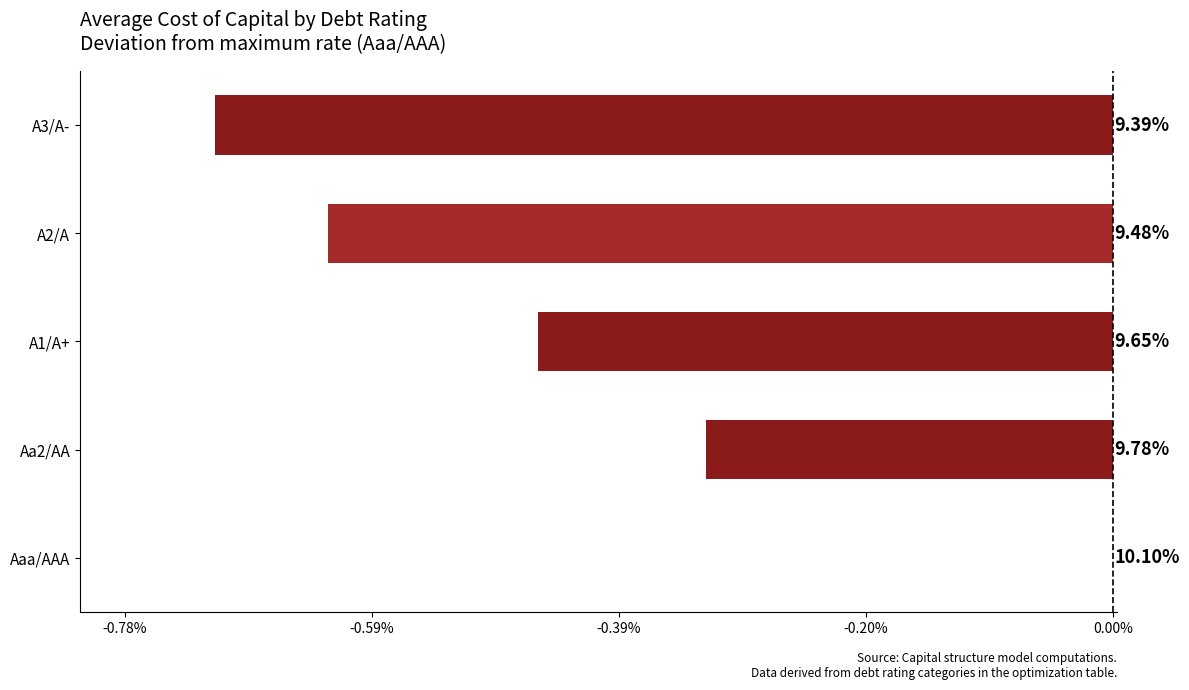

What is the difference between the maximum and second lowest values?

0.6